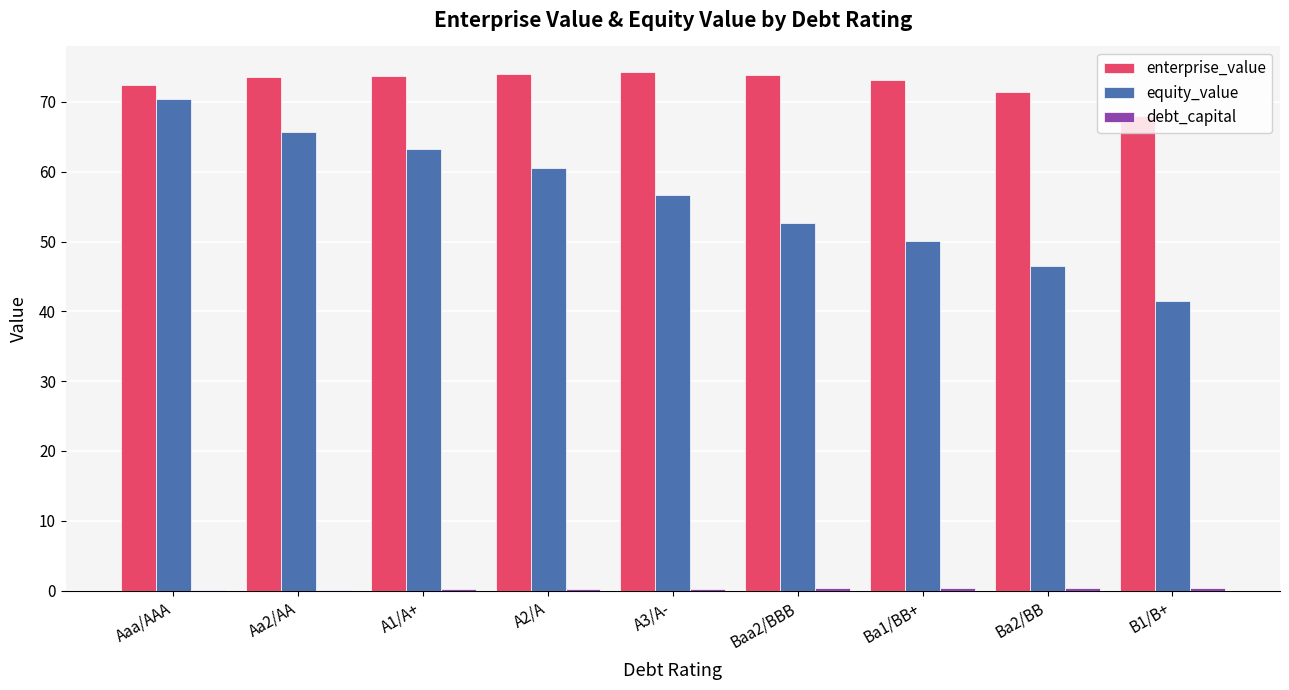

Which series has the largest total across all categories?

enterprise_value